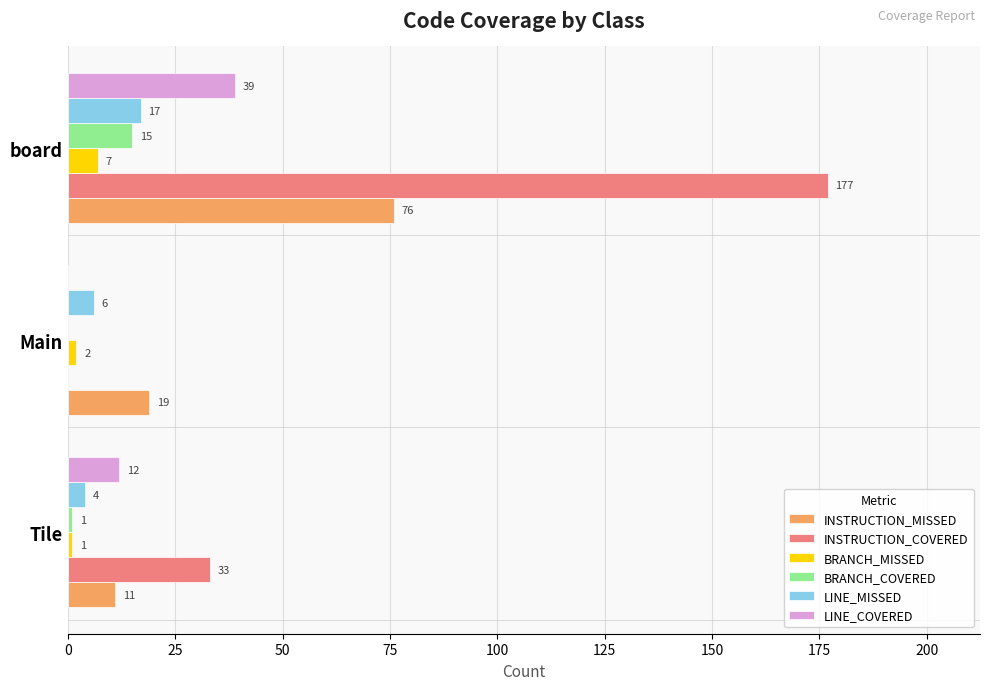

At which category is the sum across all series the highest?

board